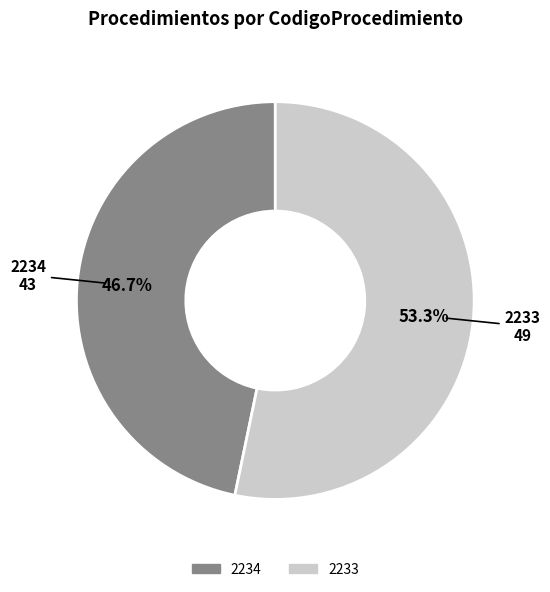

What is the majority slice?

2233